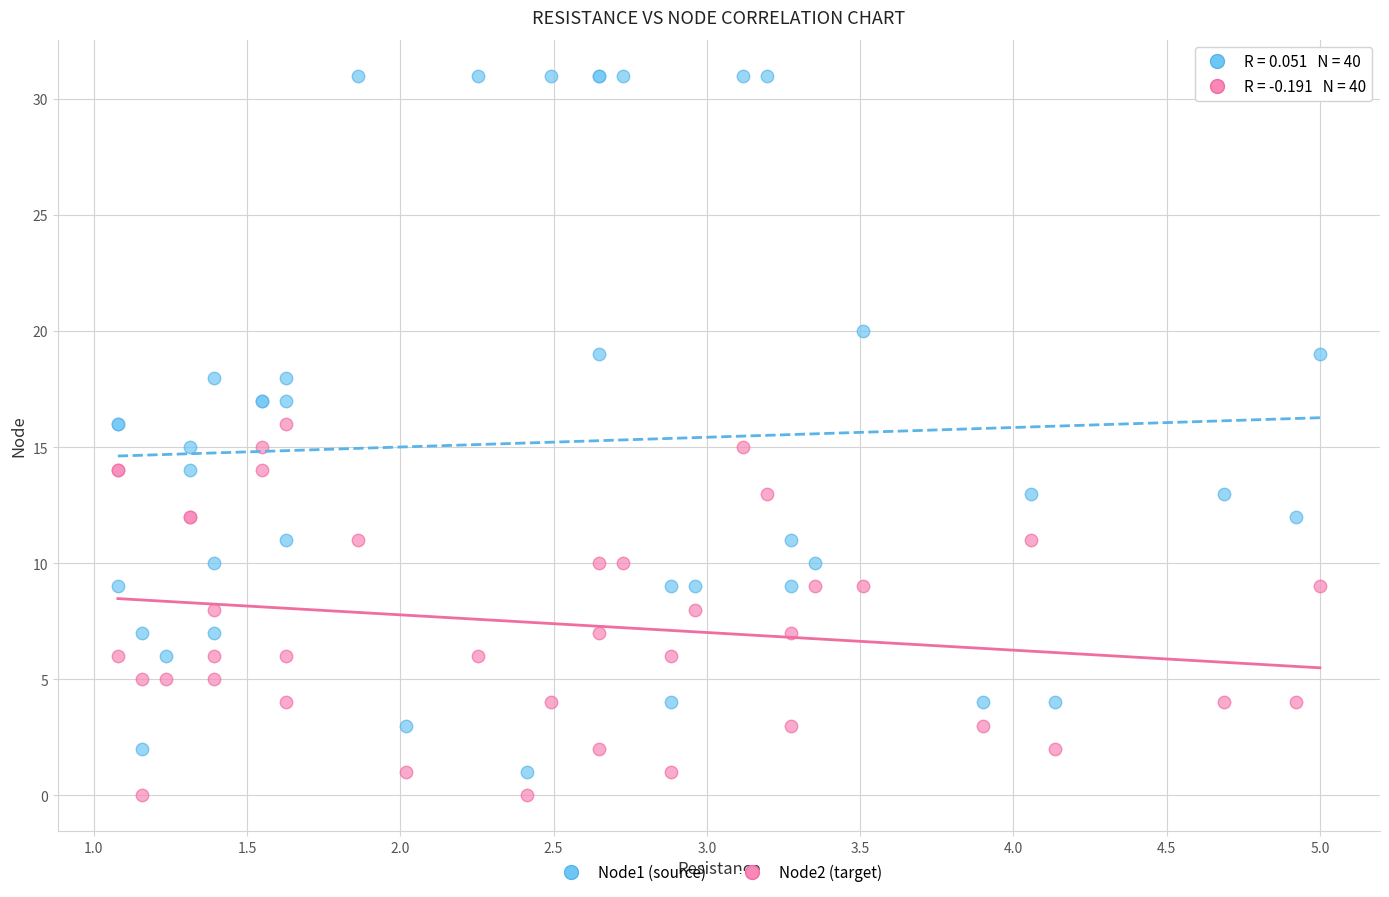

Which series has the widest spread of Y values?

Node1 (source)